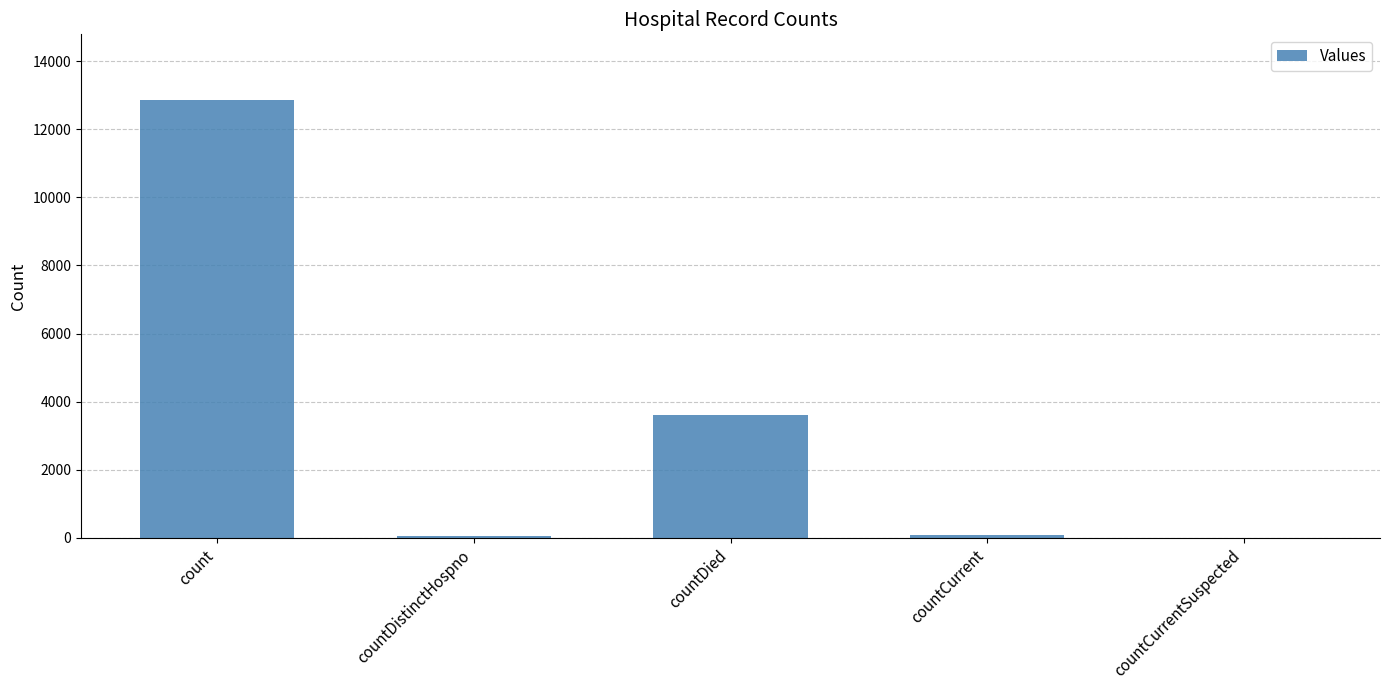

What is the difference between the values at countDistinctHospno and countDied?

3571